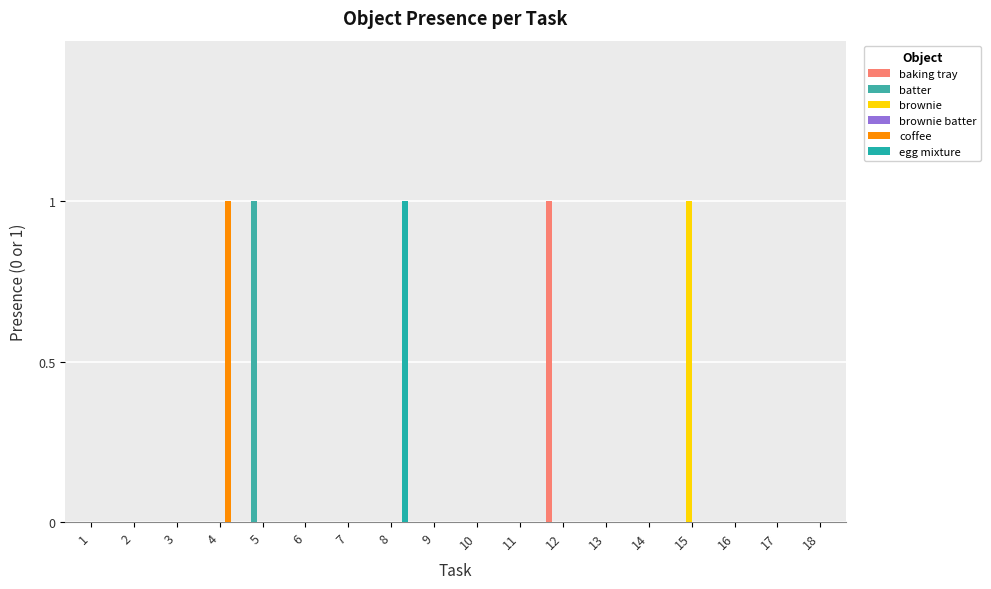

Count the number of categories in the chart.

18